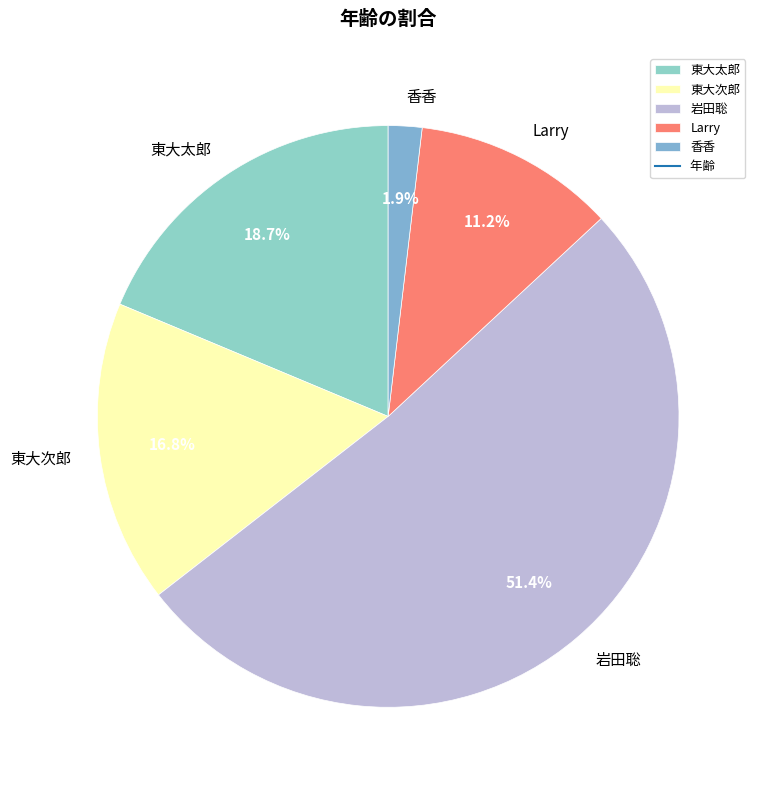

Which has a higher value, 香香 or Larry?

Larry